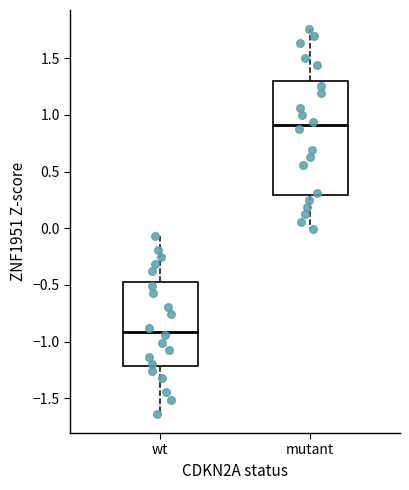

Which box's median line is the lowest?

wt